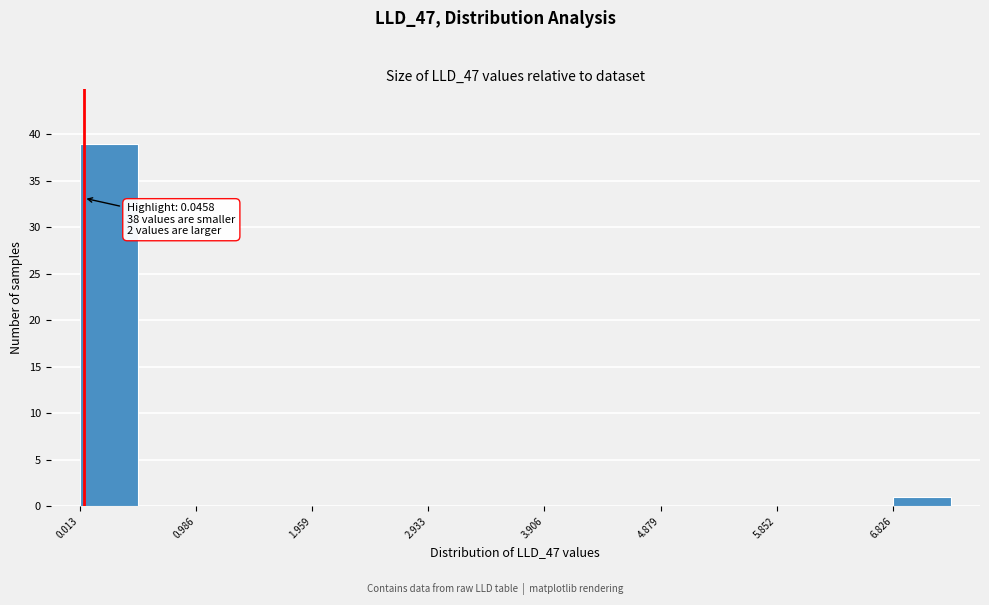

Over which range of the x-axis is the bar tallest?

0.0 to 0.5